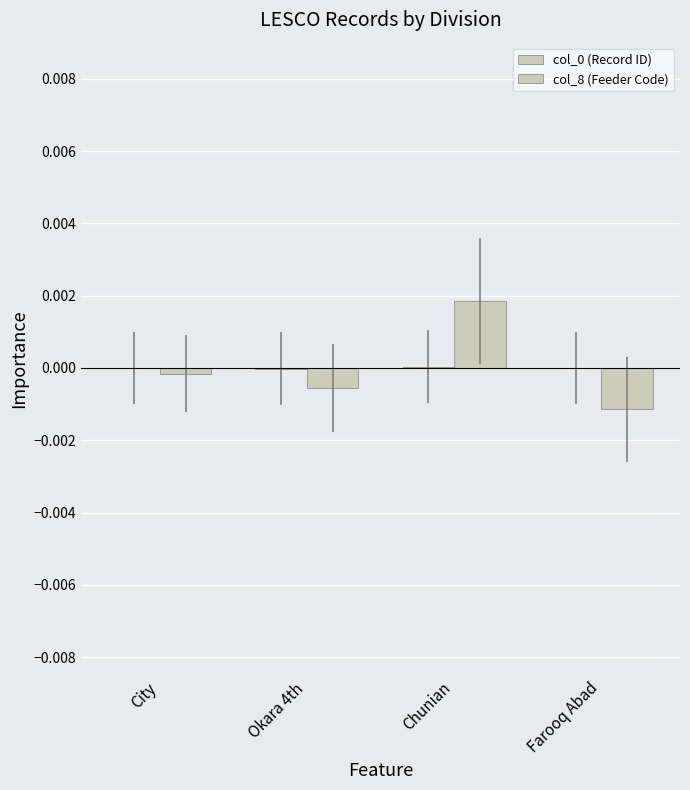

How many data points does each series have?

4